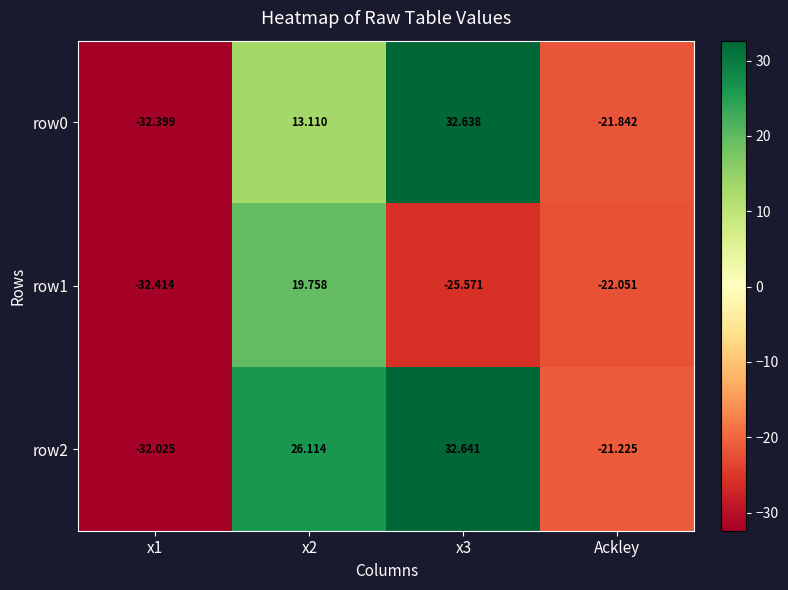

At which label is row1 closest to -6?

Ackley